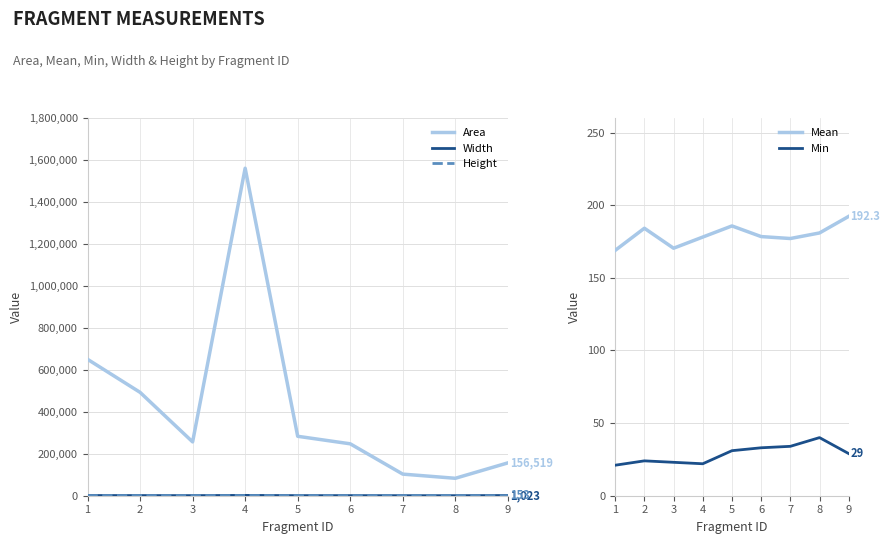

Where does the Area series first go above 256470?

1